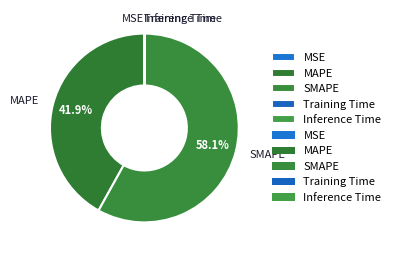

What is the ratio of the value at SMAPE to the value at MAPE?

1.4